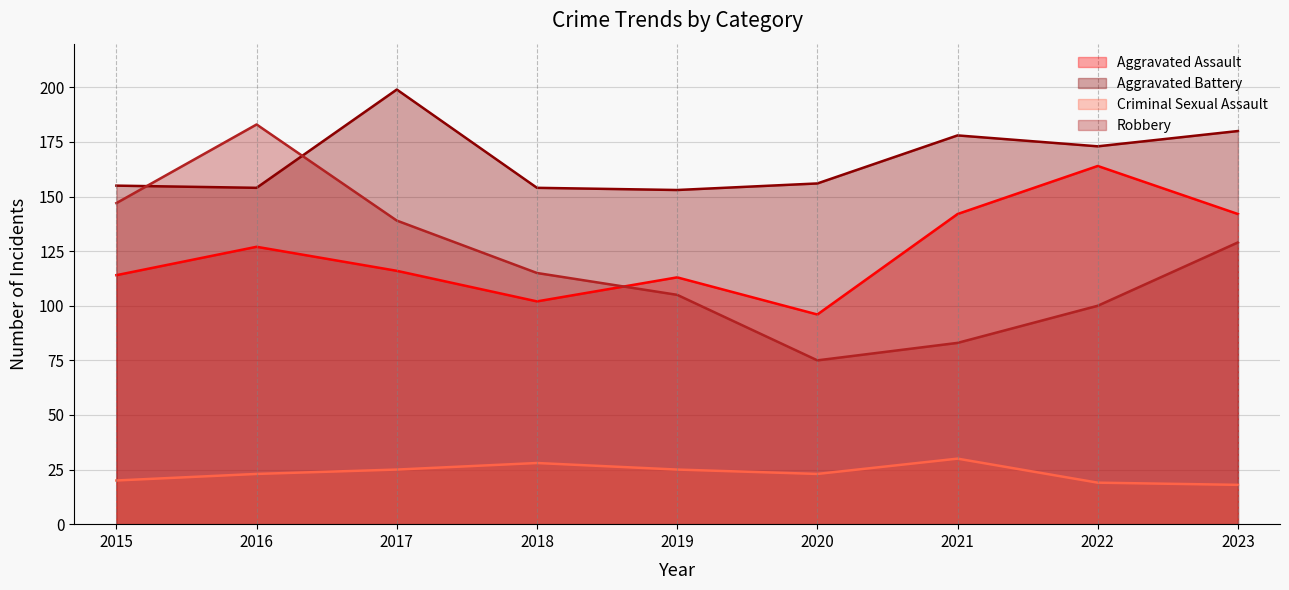

What is the sum of all Robbery values?

1076